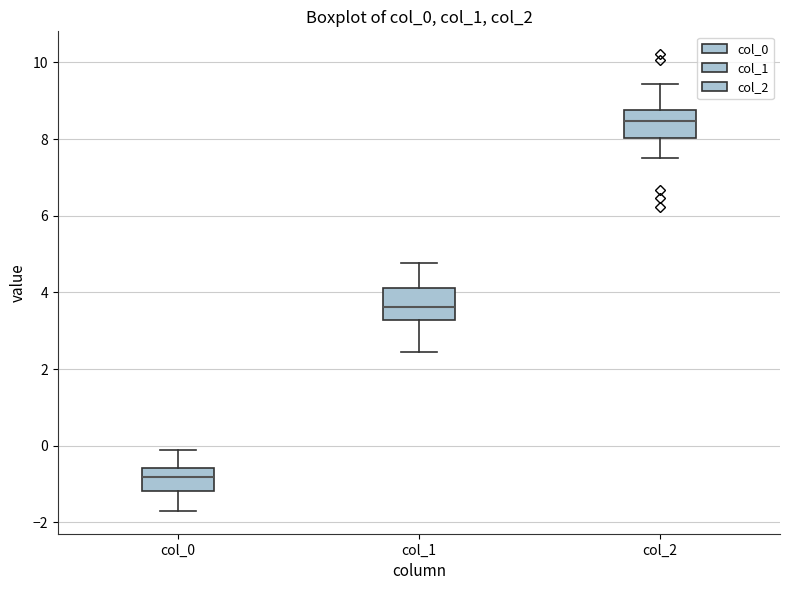

Which box has the lowest median line?

col_0